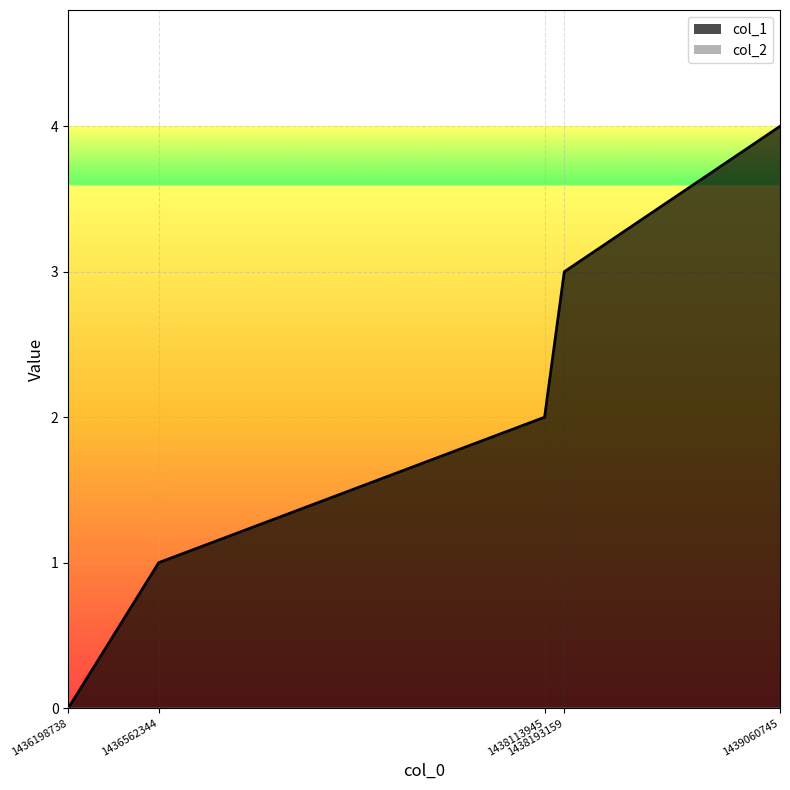

What is the maximum value shown in the chart?

4